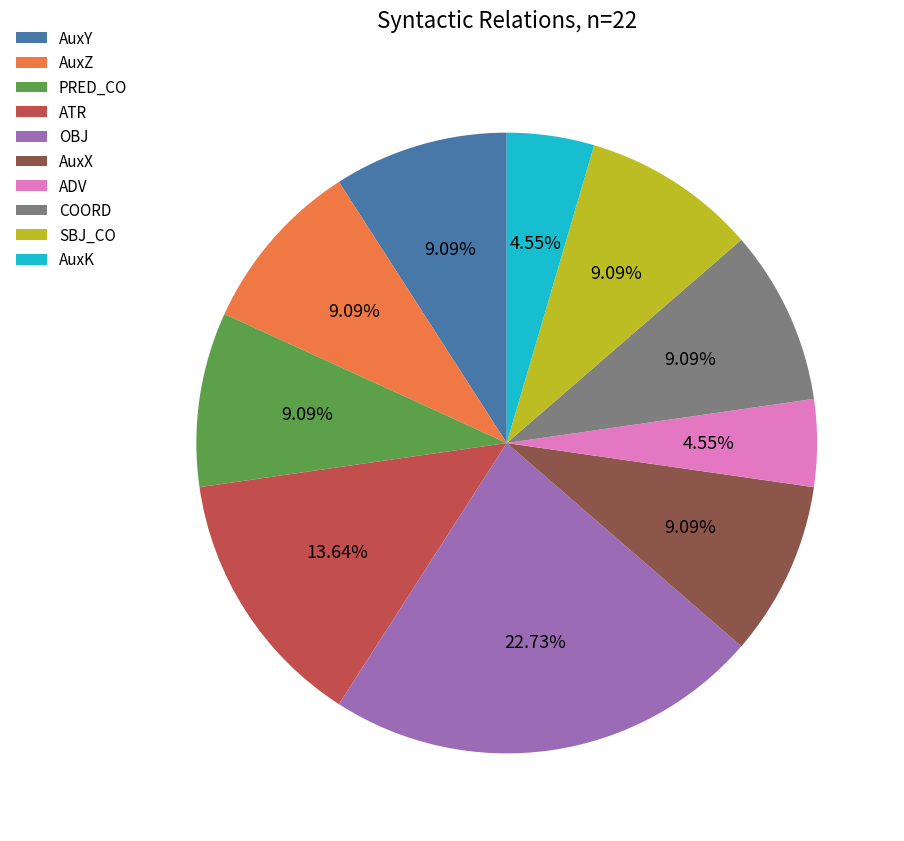

Which category has the biggest portion of the pie?

OBJ